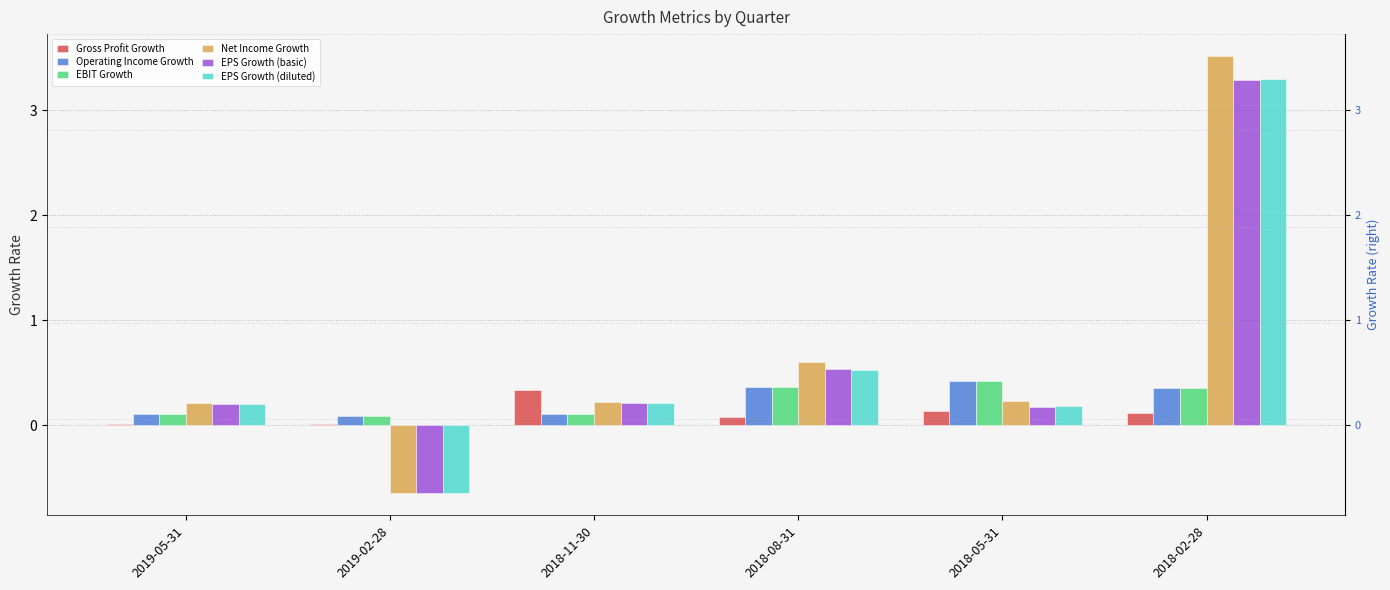

Between 2019-05-31 and 2018-05-31, which series saw the biggest shift?

Operating Income Growth